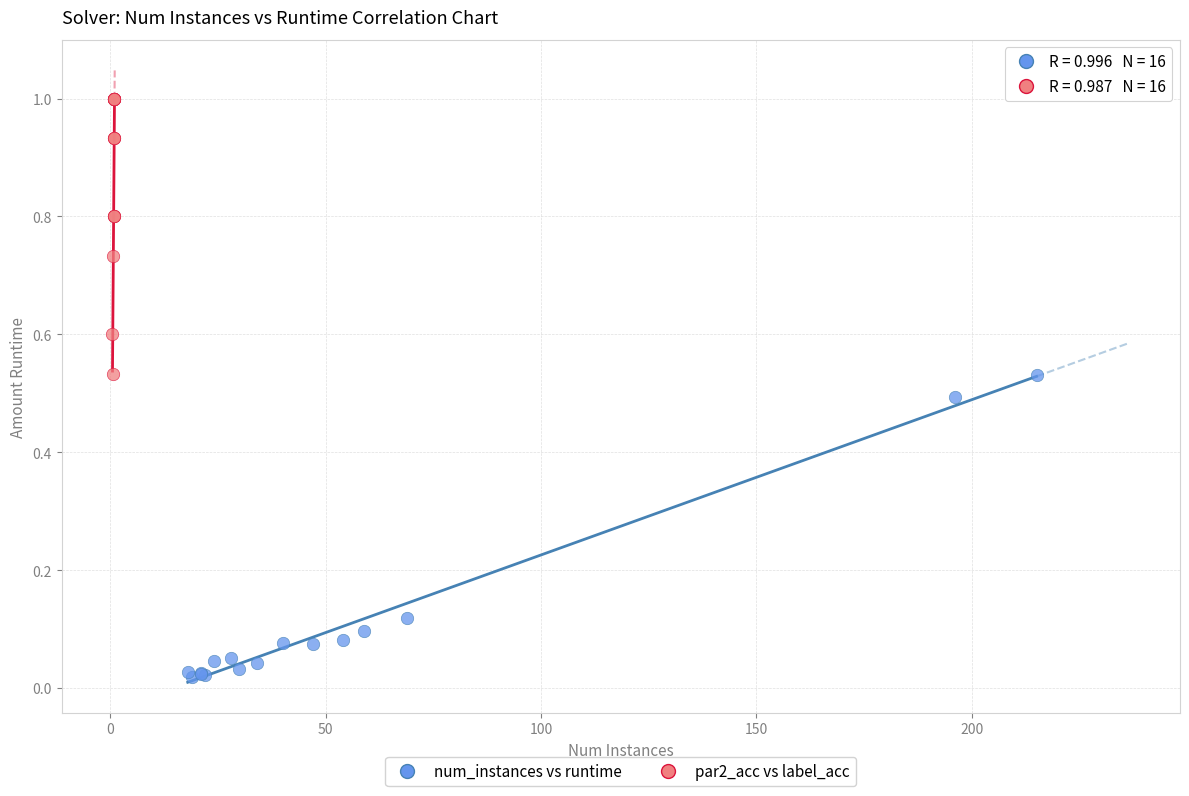

Which series contains the highest Y value?

par2_acc vs label_acc